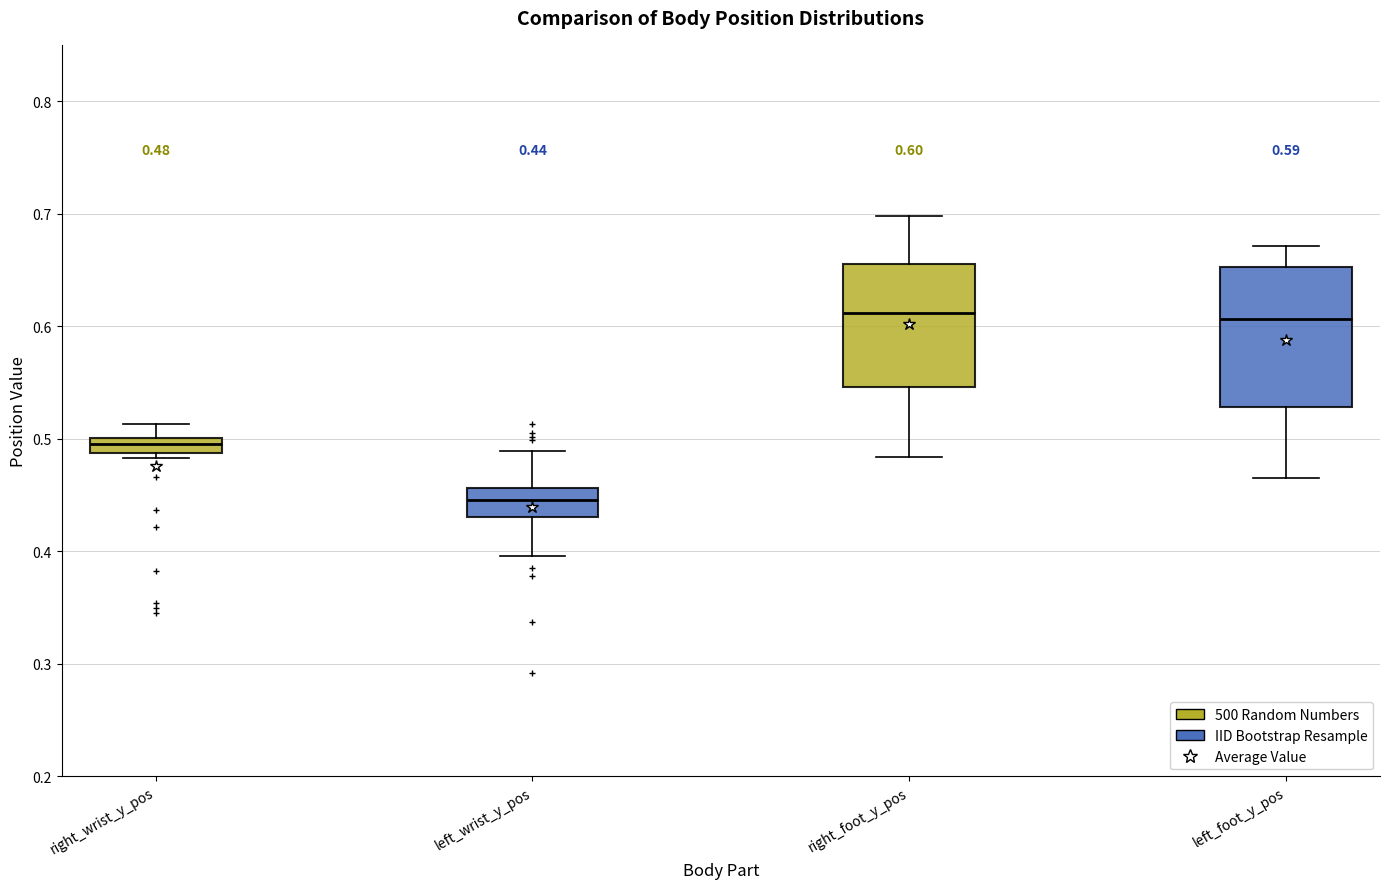

Which box has the lowest median line?

left_wrist_y_pos